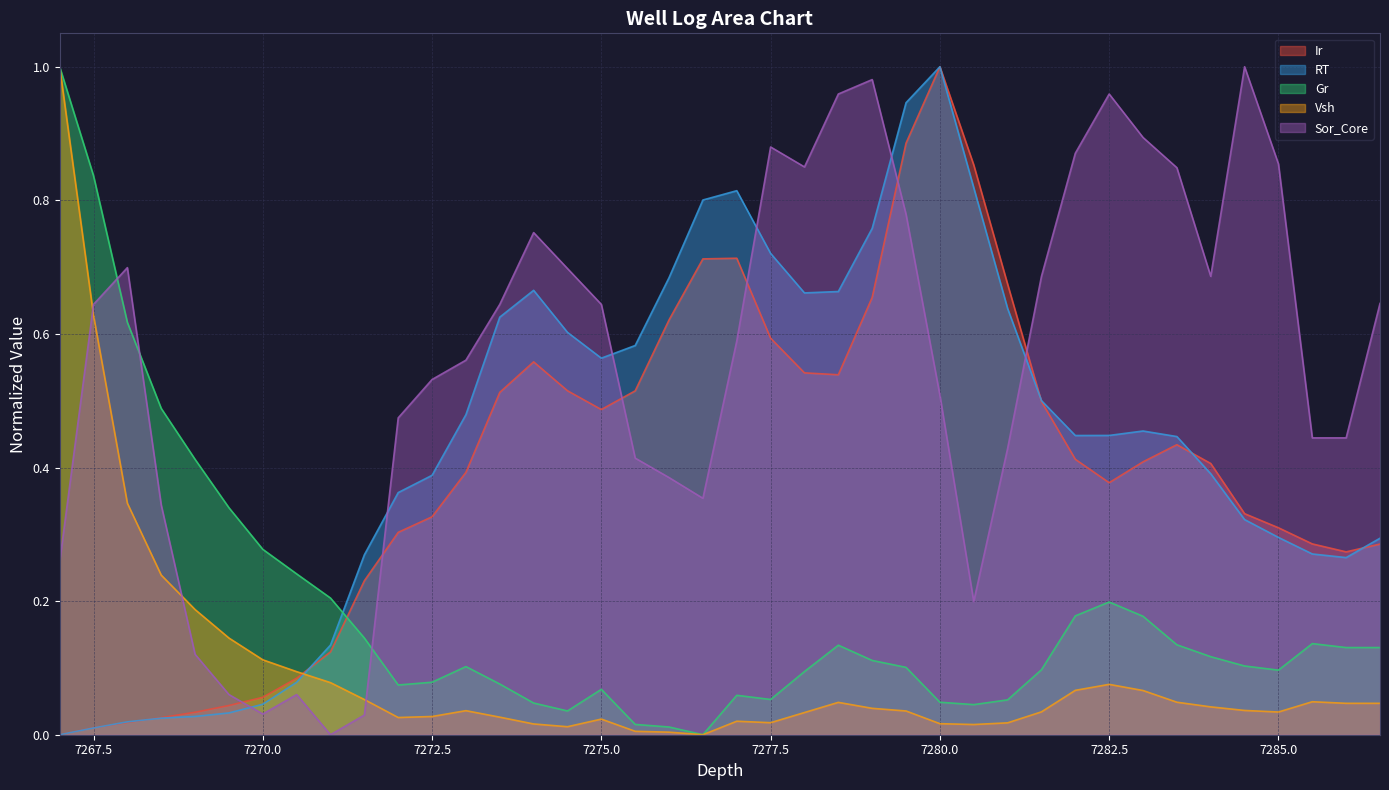

The RT series shows 0.4 at 7285.5. True or false?

False